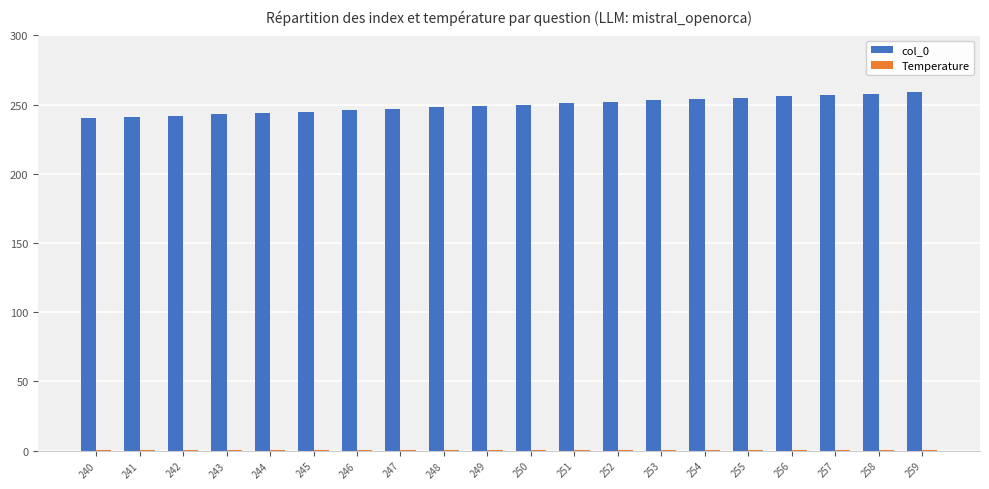

Does the chart contain stacked bars?

No